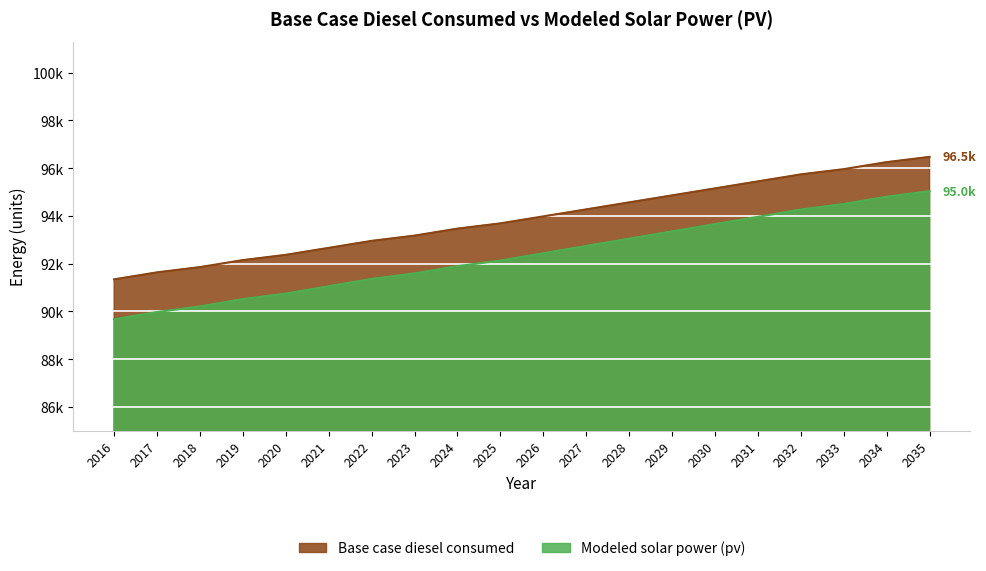

Which series has the largest total across all categories?

Base case diesel consumed